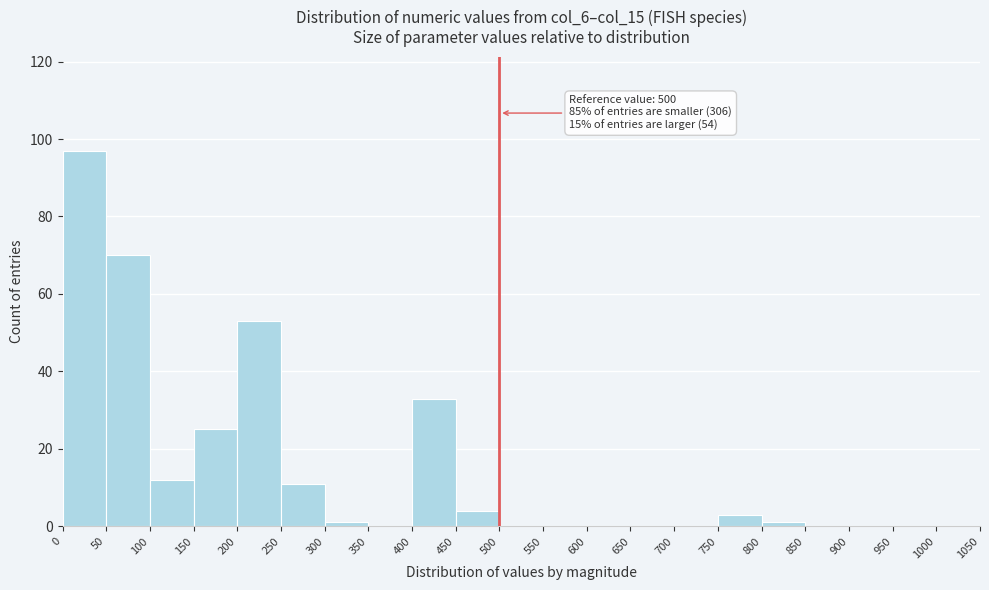

Which range on the x-axis has the tallest bar?

0 to 50